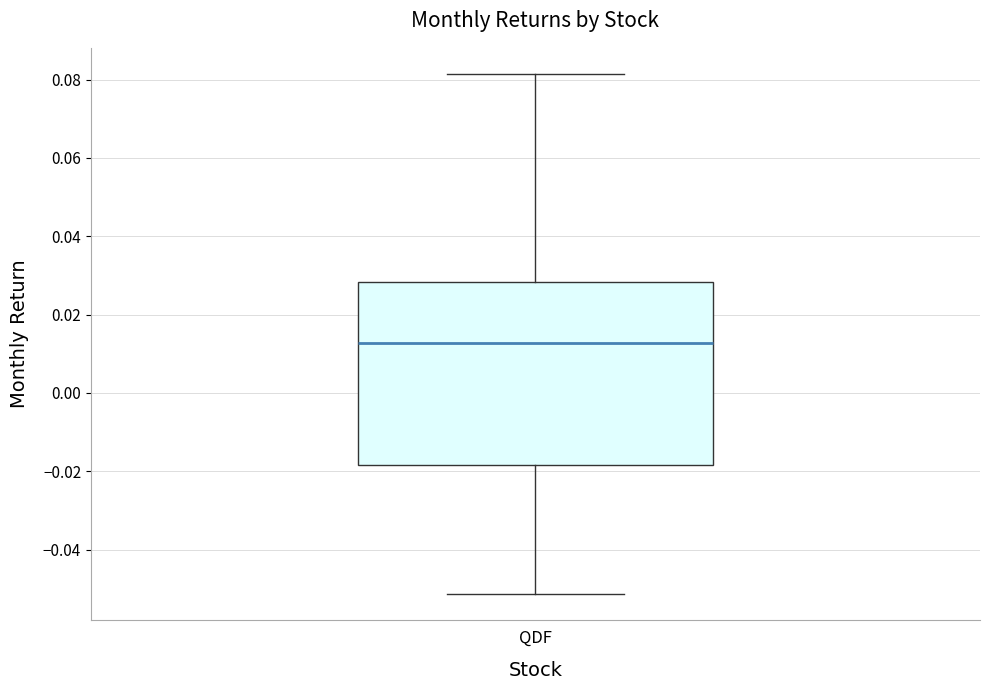

Transcribe this box plot: give where the median line is, the range the box spans, and where the two whiskers end, as read against the y-axis. The values are not printed on the chart, so give them approximately, as read against the axis.

median 0.012, box -0.018 to 0.028, whiskers -0.052 to 0.082